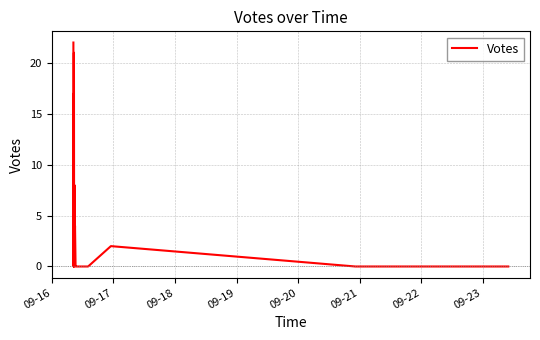

Reading left to right, list all the values displayed in this chart.

22	3	7	3	16	13	4	1	2	1	0	0	17	13	0	0	21	0	8	1	1	1	4	0	0	0	0	0	0	0	0	0	0	0	0	0	0	2	0	0